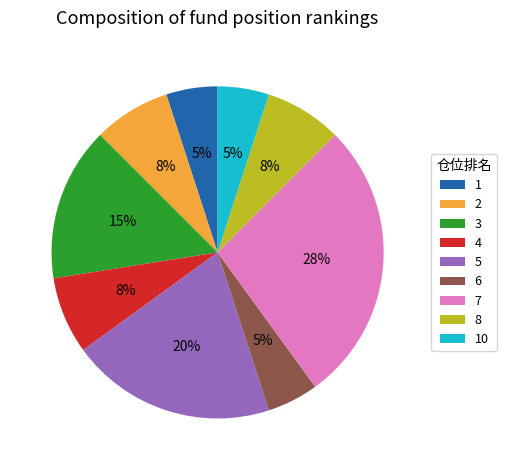

To the nearest percent, what is the difference between the 1 and 8 slice percentages?

3%